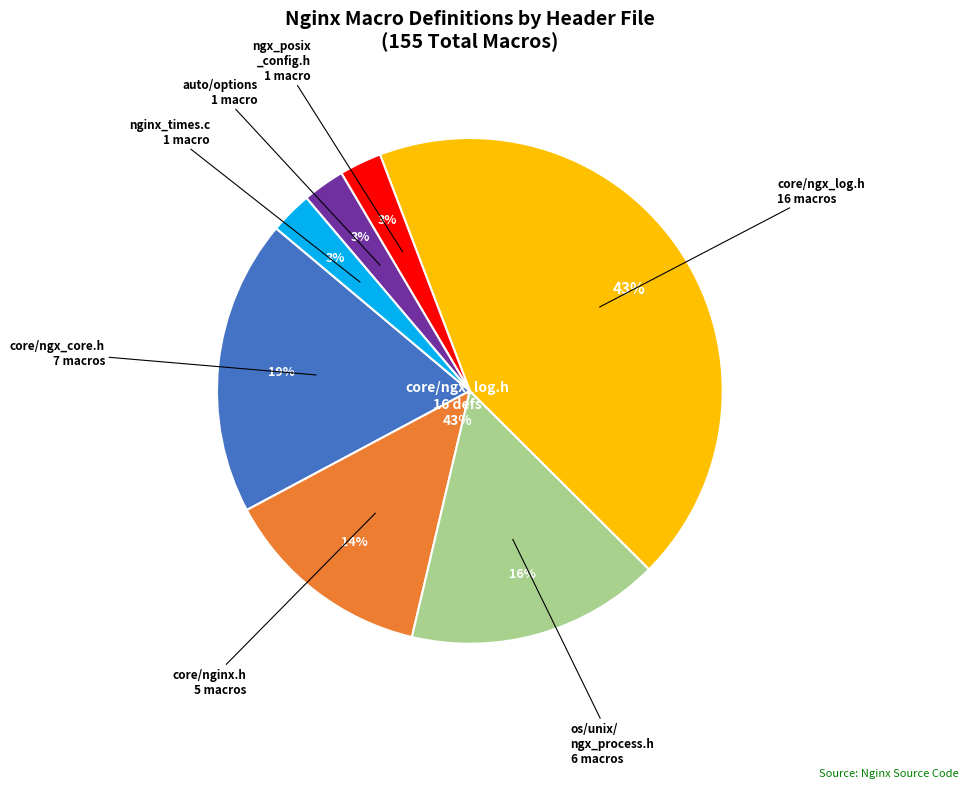

How many segments does this pie chart have?

7